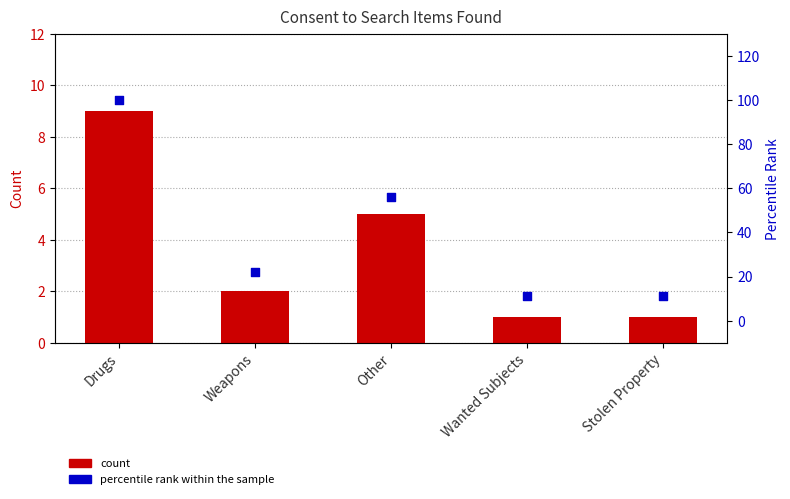

At which category is the sum across all series the highest?

Drugs